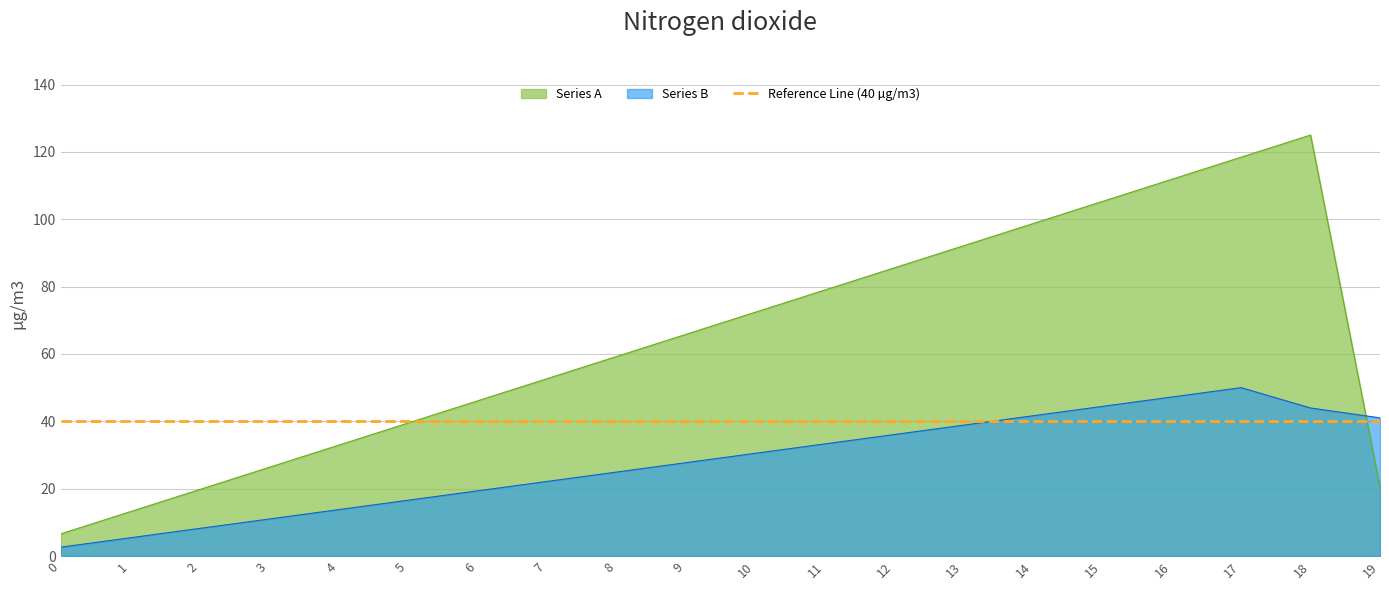

Rank the series by their average value, from highest to lowest.

Series A, Series B